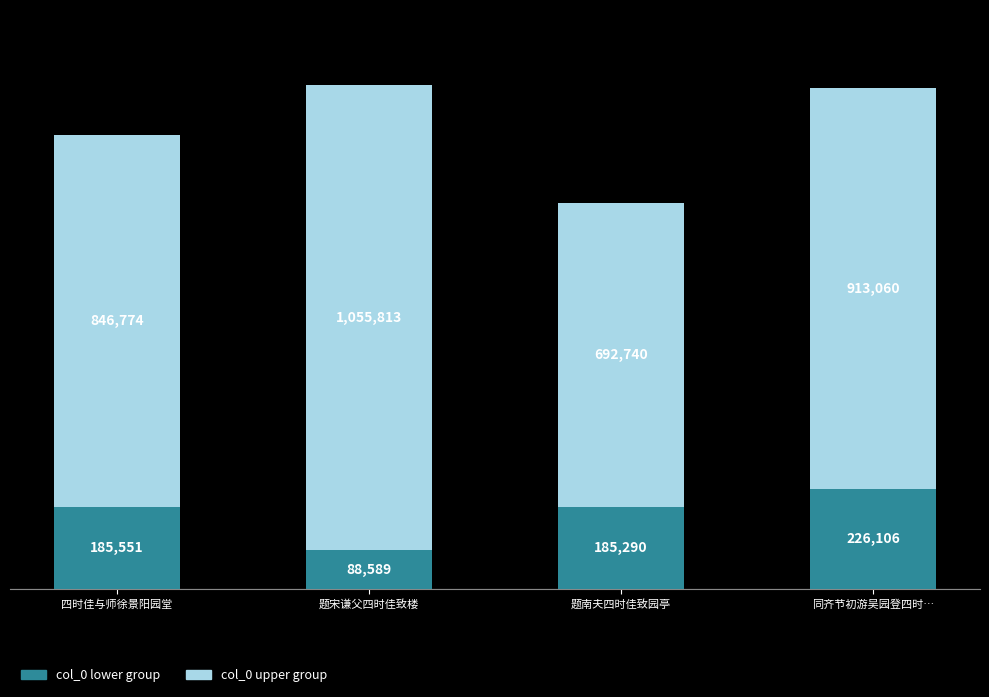

What is the total value across all series at 题南夫四时佳致园亭?

878030